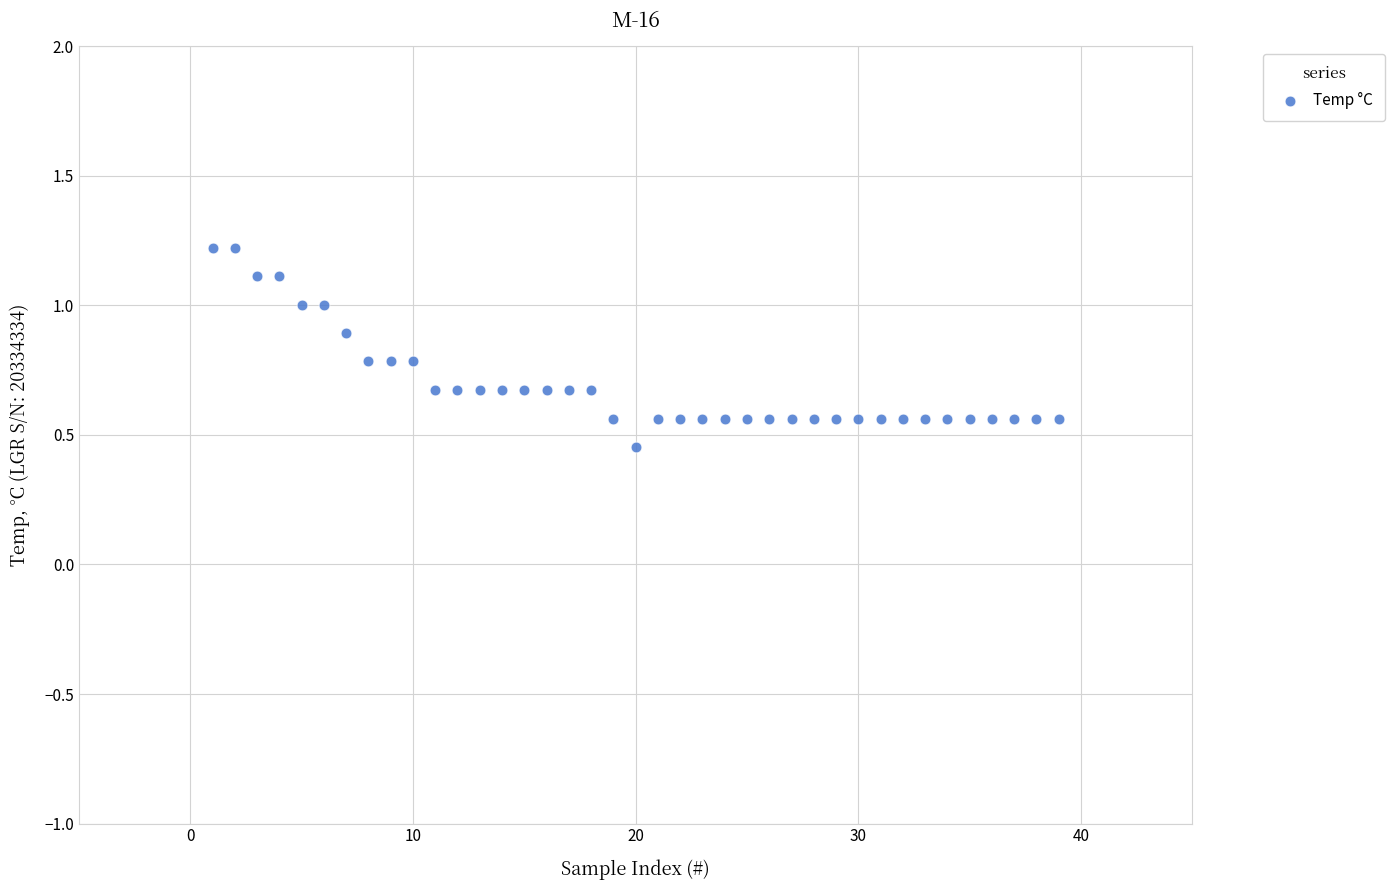

What is the range of Y values (max minus min)?

0.8